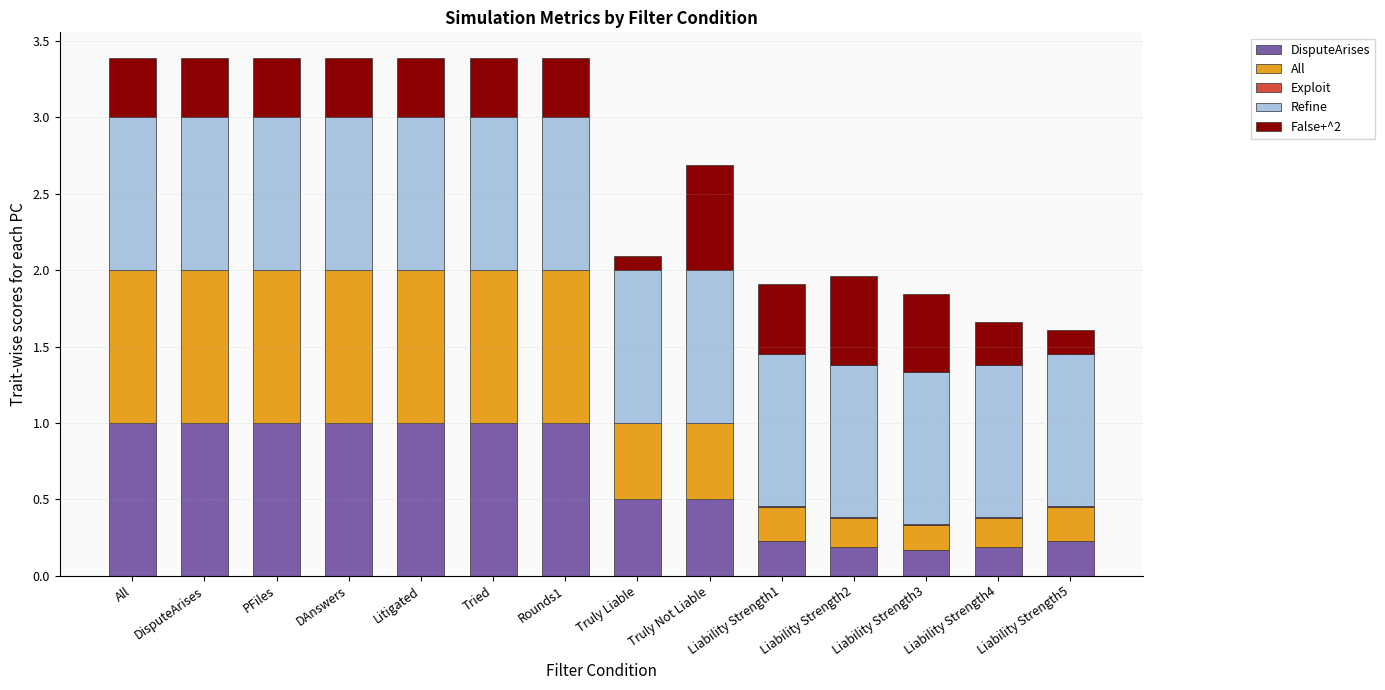

True or false: DisputeArises has a value of 0.2 at PFiles.

False